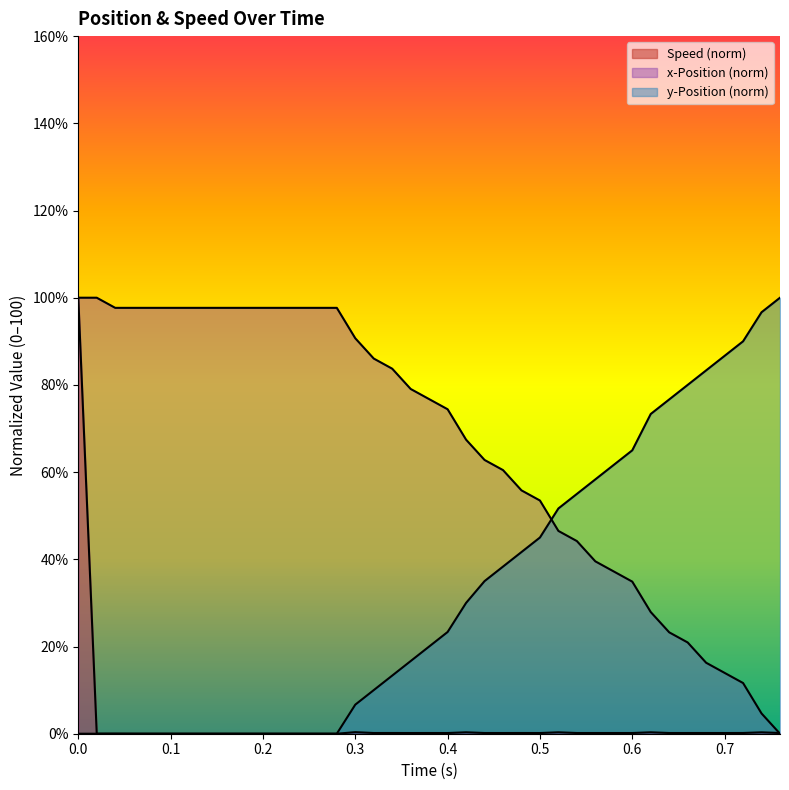

Reading left to right, what are all the values shown in this chart?

Speed: 100.0	0.0	0.0	0.0	0.0	0.0	0.0	0.0	0.0	0.0	0.0	0.0	0.0	0.0	0.0	0.4	0.2	0.2	0.2	0.2	0.2	0.3	0.2	0.2	0.2	0.2	0.3	0.2	0.2	0.2	0.2	0.3	0.2	0.2	0.2	0.2	0.2	0.3	0.2
x-Position: 100.0	100.0	97.7	97.7	97.7	97.7	97.7	97.7	97.7	97.7	97.7	97.7	97.7	97.7	97.7	90.7	86.0	83.7	79.1	76.7	74.4	67.4	62.8	60.5	55.8	53.5	46.5	44.2	39.5	37.2	34.9	27.9	23.3	20.9	16.3	14.0	11.6	4.7	0.0
y-Position: 0.0	0.0	0.0	0.0	0.0	0.0	0.0	0.0	0.0	0.0	0.0	0.0	0.0	0.0	0.0	6.7	10.0	13.3	16.7	20.0	23.3	30.0	35.0	38.3	41.7	45.0	51.7	55.0	58.3	61.7	65.0	73.3	76.7	80.0	83.3	86.7	90.0	96.7	100.0